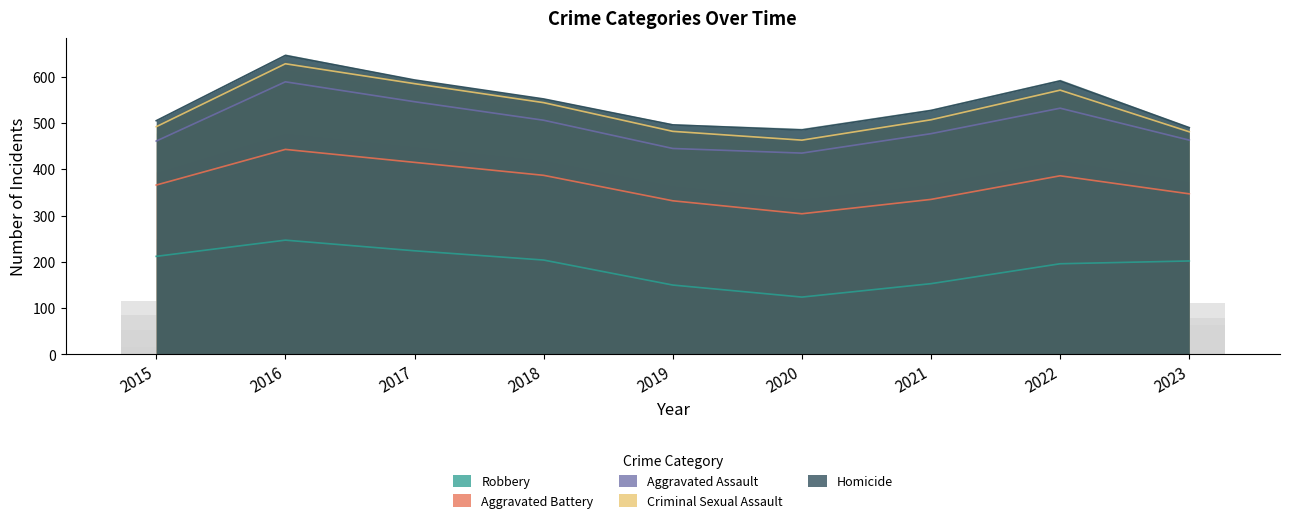

Is the value of Homicide at 2020 greater than the value of Aggravated Assault at 2016?

No